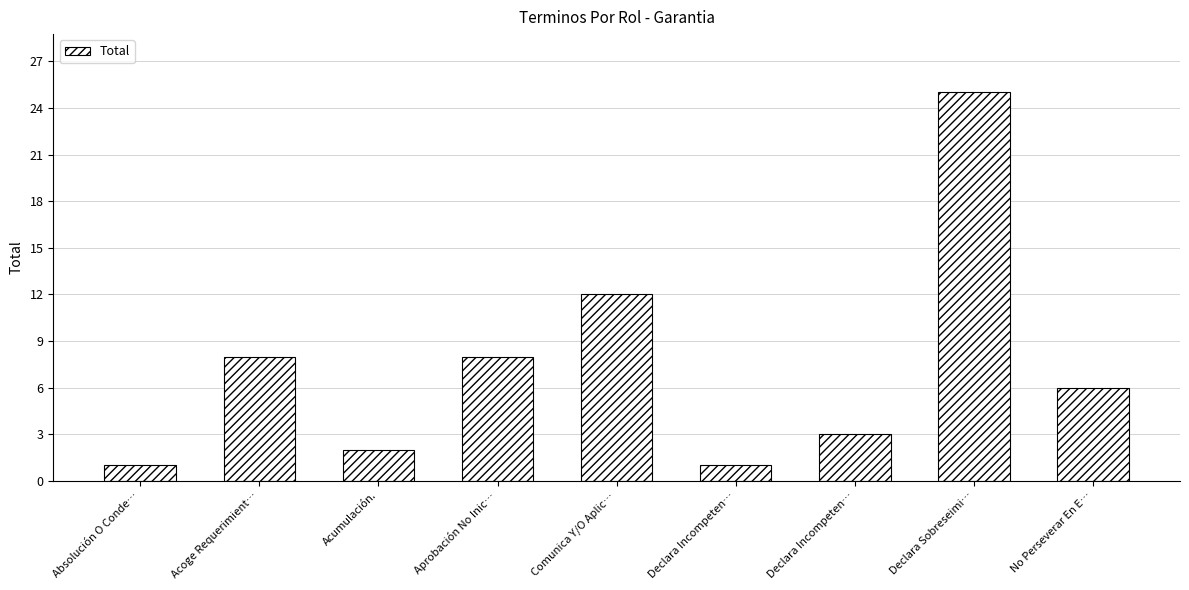

What is the value of the 3rd bar from the left?

2